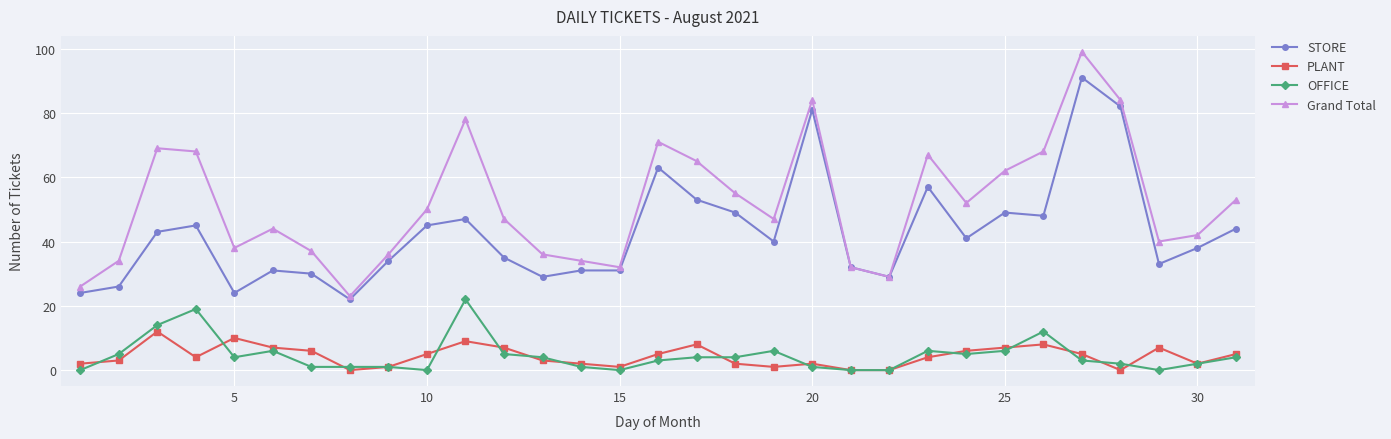

What is the difference between the maximum and minimum values in the PLANT series?

12